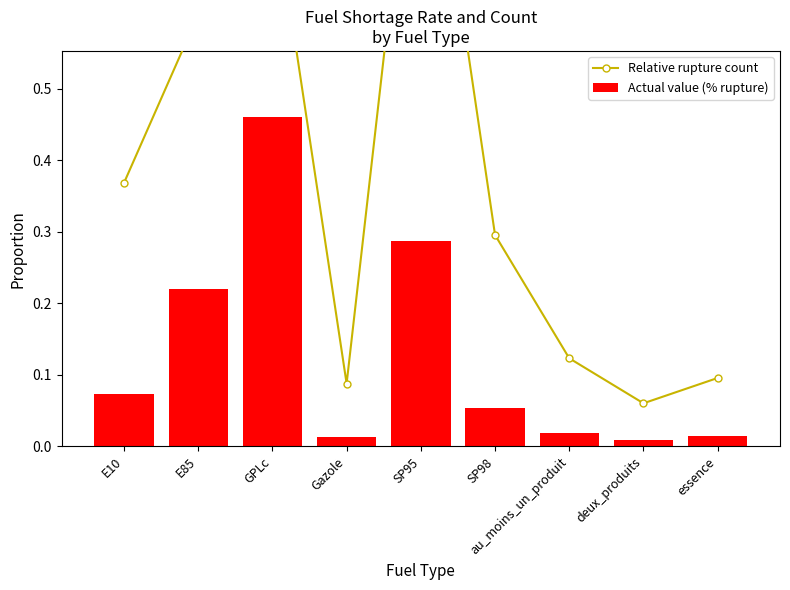

Which series has the largest range (max minus min)?

Relative rupture count